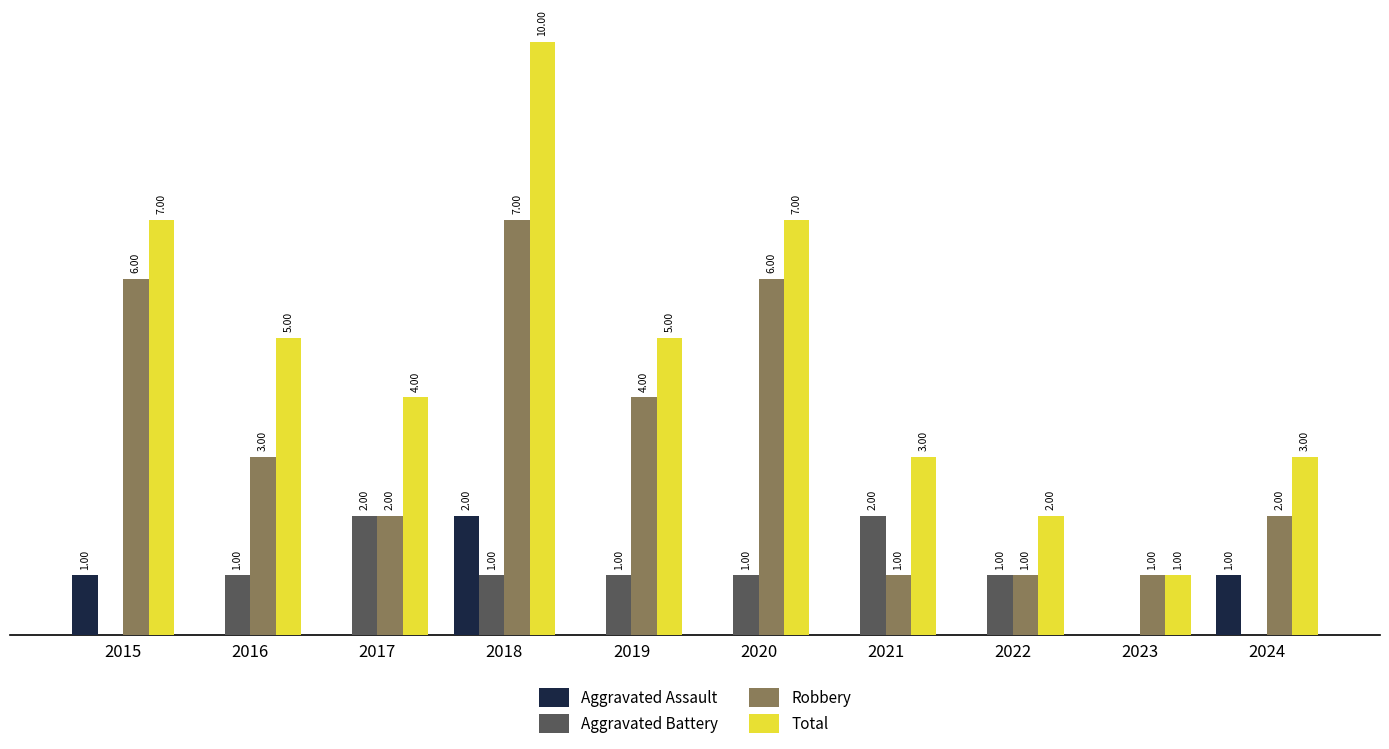

Is the value of Aggravated Assault at 2015 greater than the value of Robbery at 2018?

No